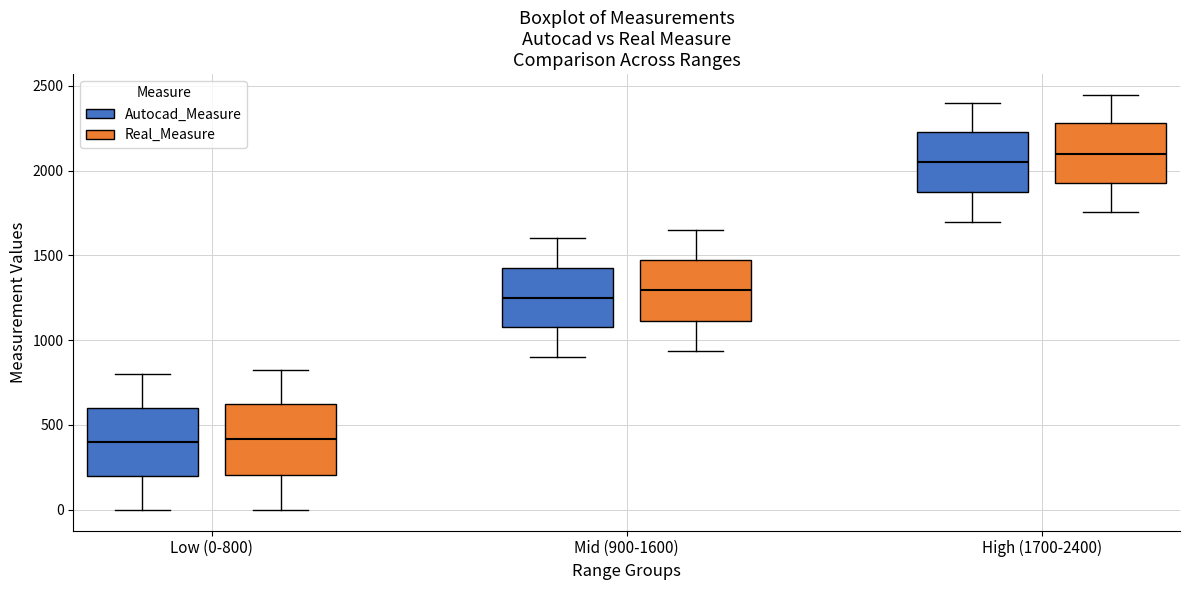

Where is the upper edge of the box for High (1700-2400) (Autocad_Measure) on the y-axis? The values are not printed on the chart, so give them approximately, as read against the axis.

2250